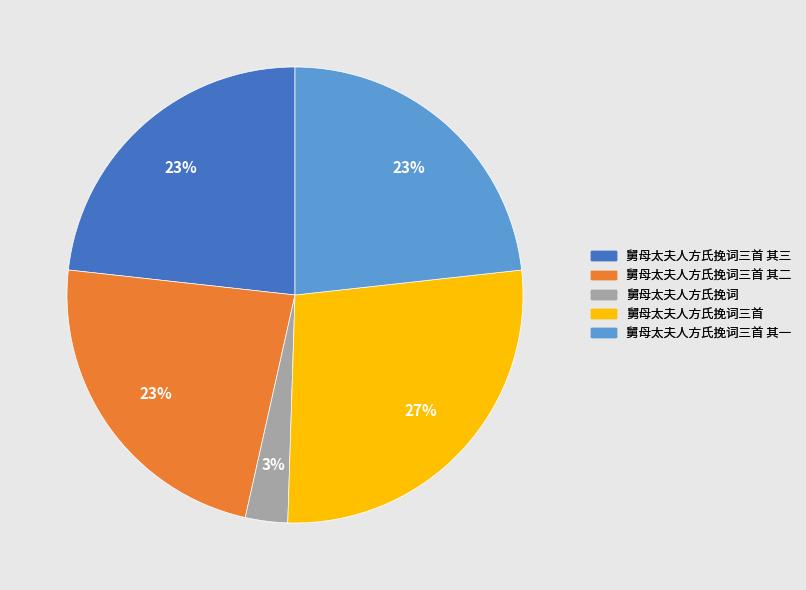

Which has a higher value, 舅母太夫人方氏挽词三首 or 舅母太夫人方氏挽词三首 其三?

舅母太夫人方氏挽词三首